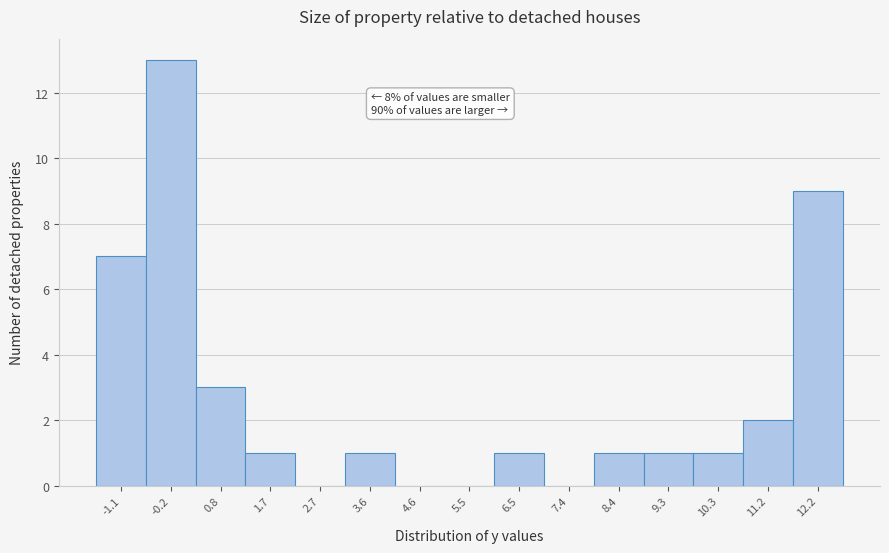

Reading right to left, transcribe all the data shown in this chart.

12.2=9	11.2=2	10.3=1	9.3=1	8.4=1	7.4=0	6.5=1	5.5=0	4.6=0	3.6=1	2.7=0	1.7=1	0.8=3	-0.2=13	-1.1=7